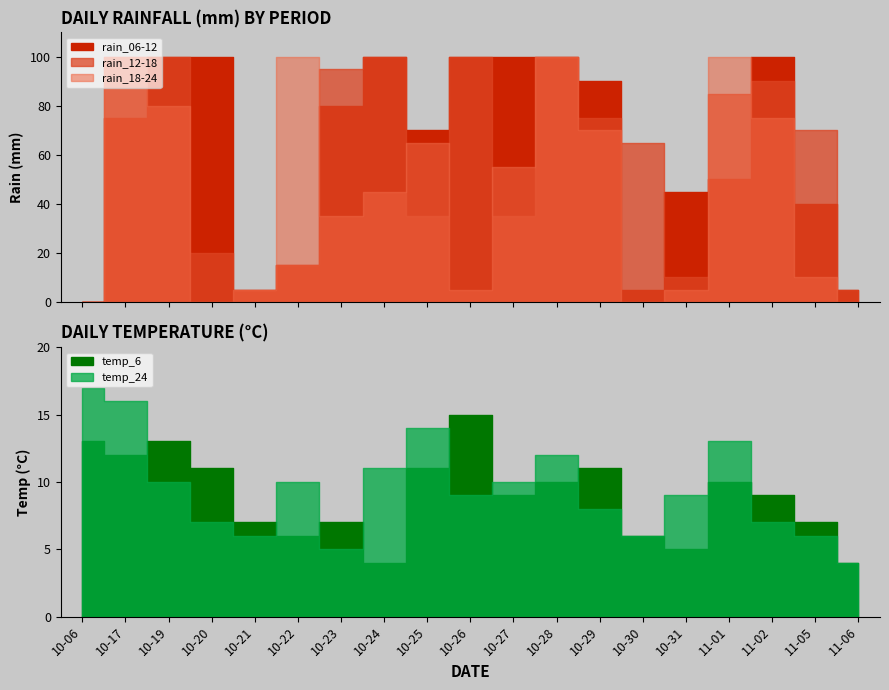

What is the value of the temp_24 point at the 9th from the left?

14